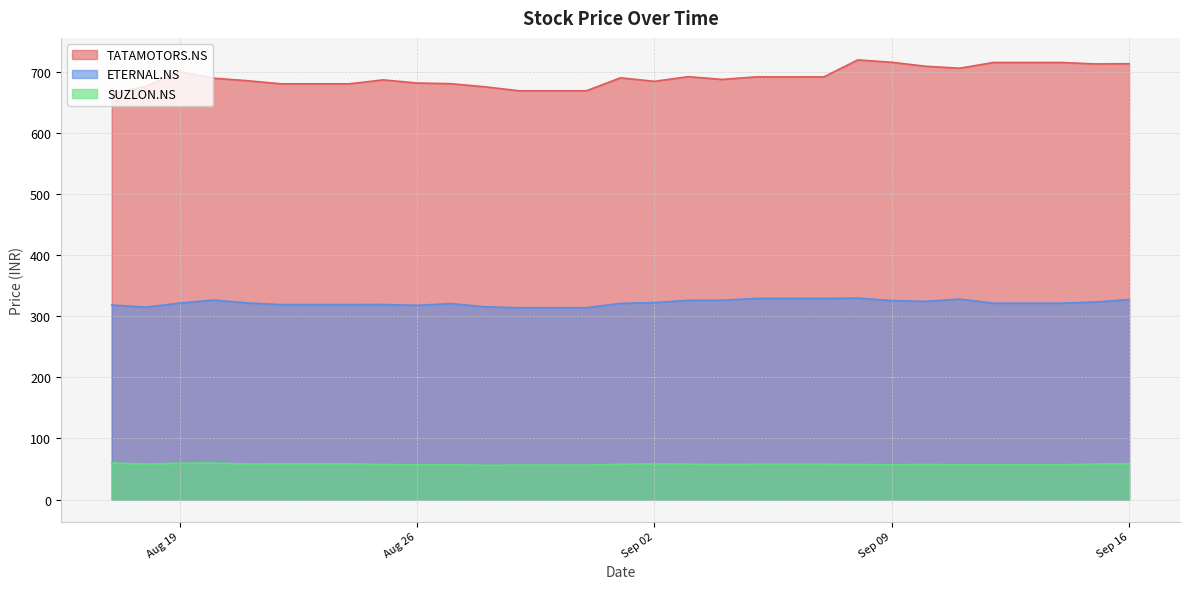

Is the value of SUZLON.NS at 2025-08-31 greater than the value of ETERNAL.NS at 2025-09-13?

No